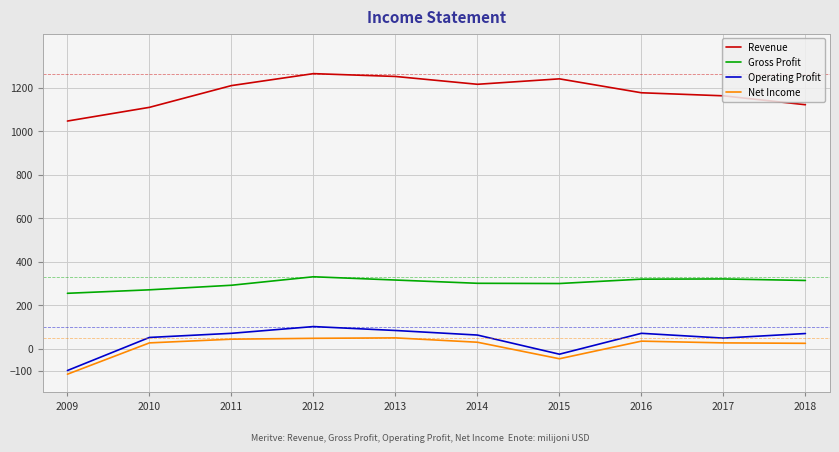

What is the spread (max minus min) of values at 2009?

1164